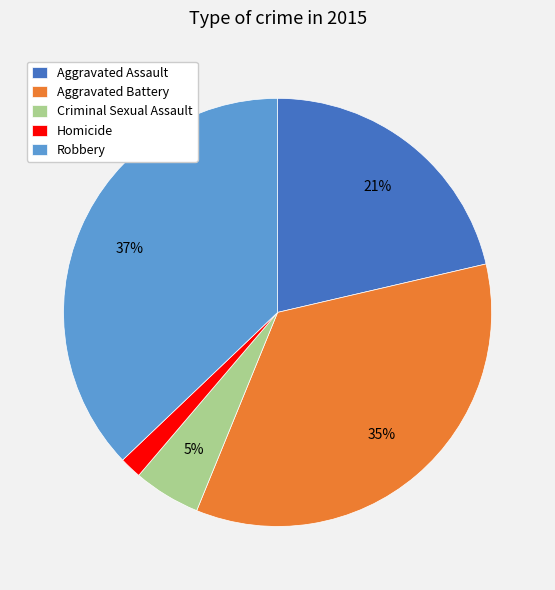

How many segments does this pie chart have?

5